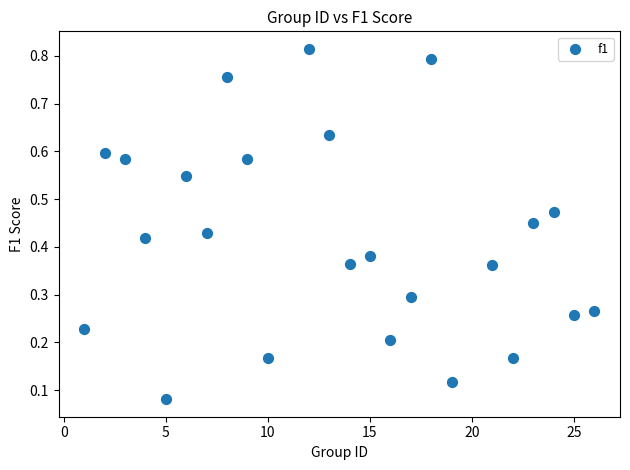

What is the range of X values (max minus min)?

25.0